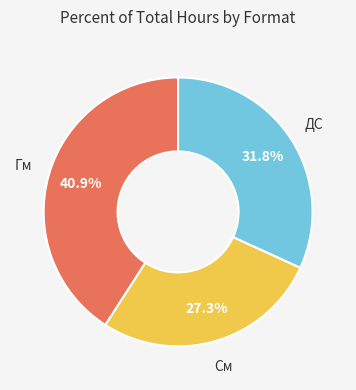

To the nearest percent, what percentage of the pie is Гм?

41%